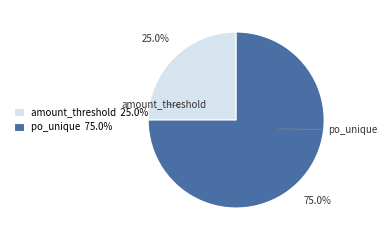

To the nearest percent, what percentage of the pie is po_unique?

75%